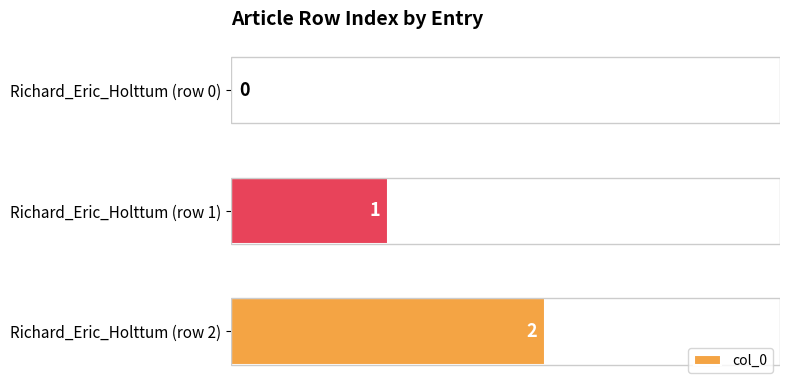

What is the sum of all values?

3